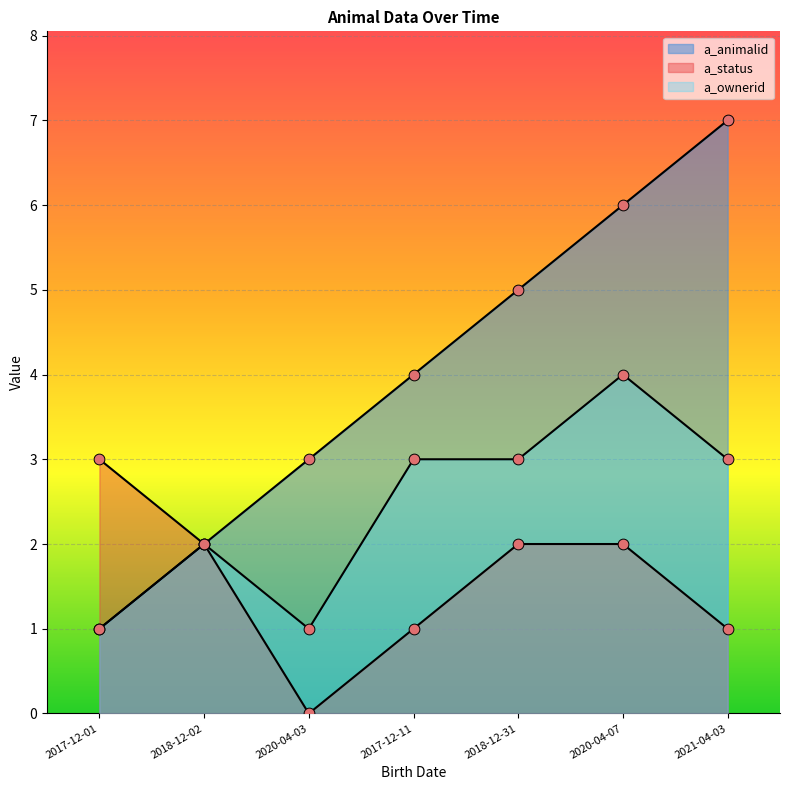

Which series has the largest total across all categories?

a_animalid